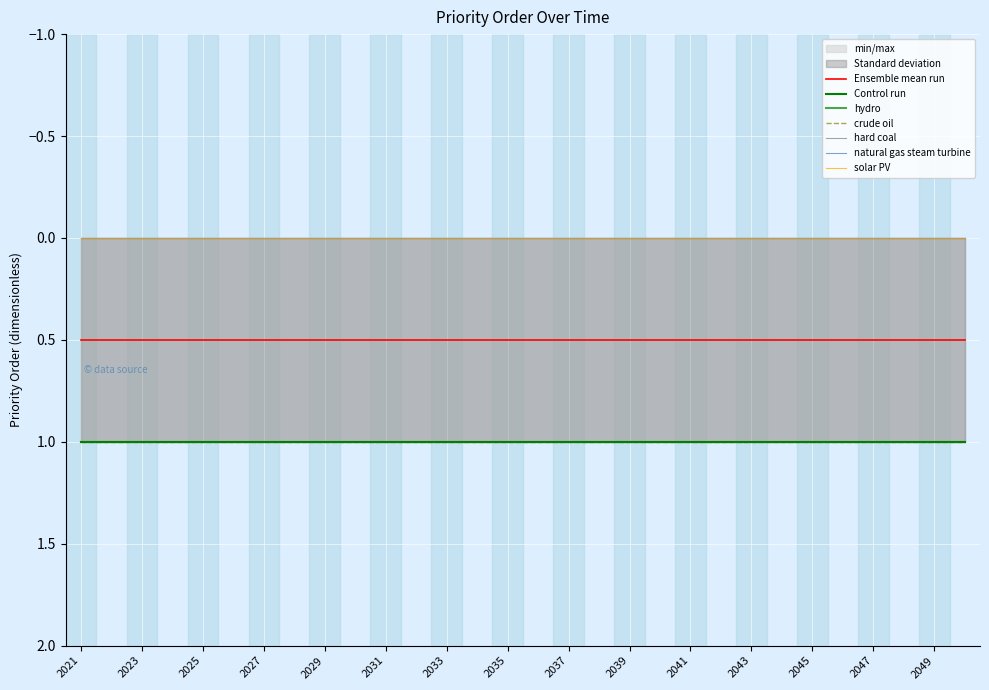

The crude oil series shows 1 at 2040. True or false?

True